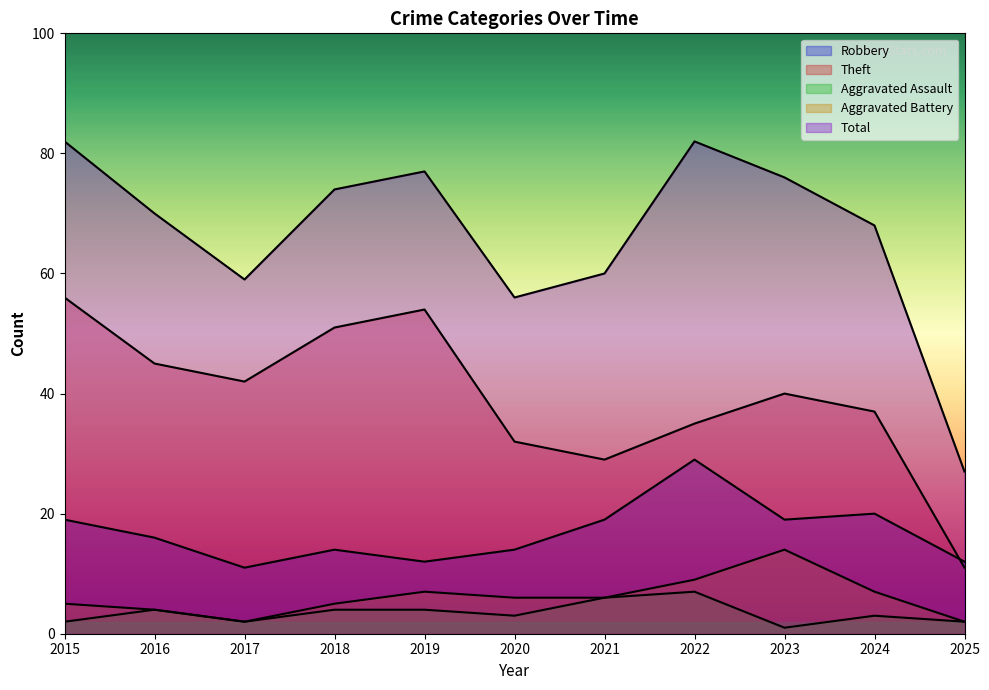

What is the value of the Robbery point at the 3rd from the left?

11